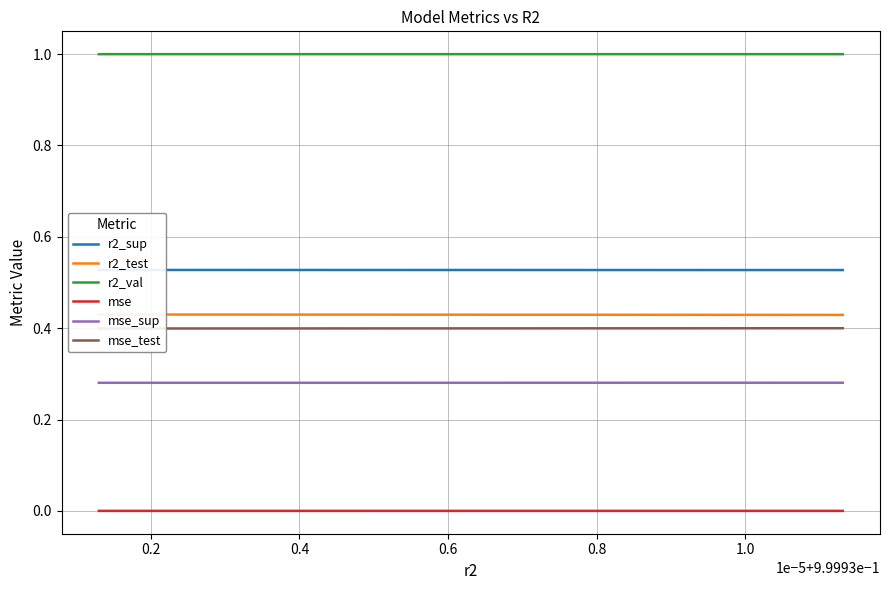

How many lines are shown in the chart?

6